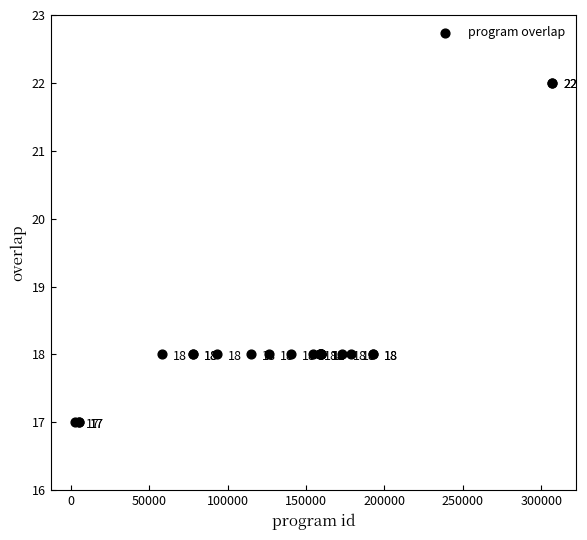

What Y value in the scatter plot is closest to 19?

18